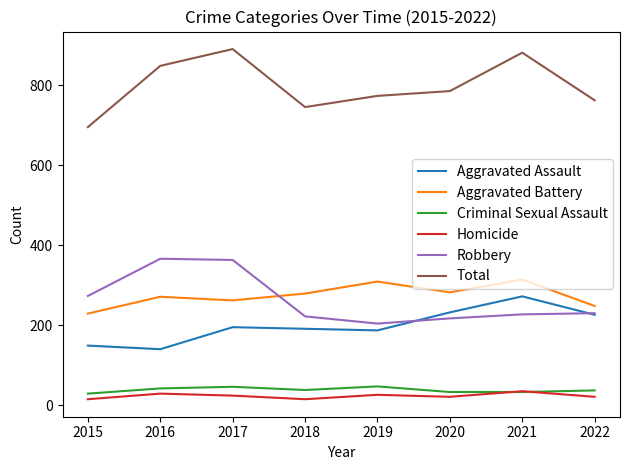

True or false: Aggravated Assault and Aggravated Battery cross at least once.

False